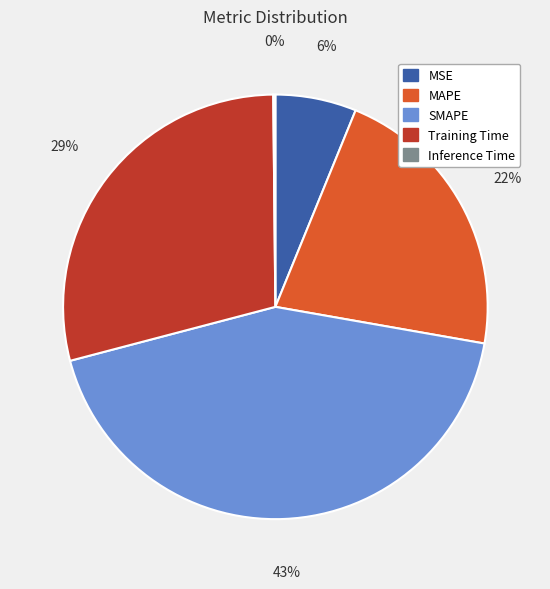

What percentage is the MSE slice, to the nearest percent?

6%